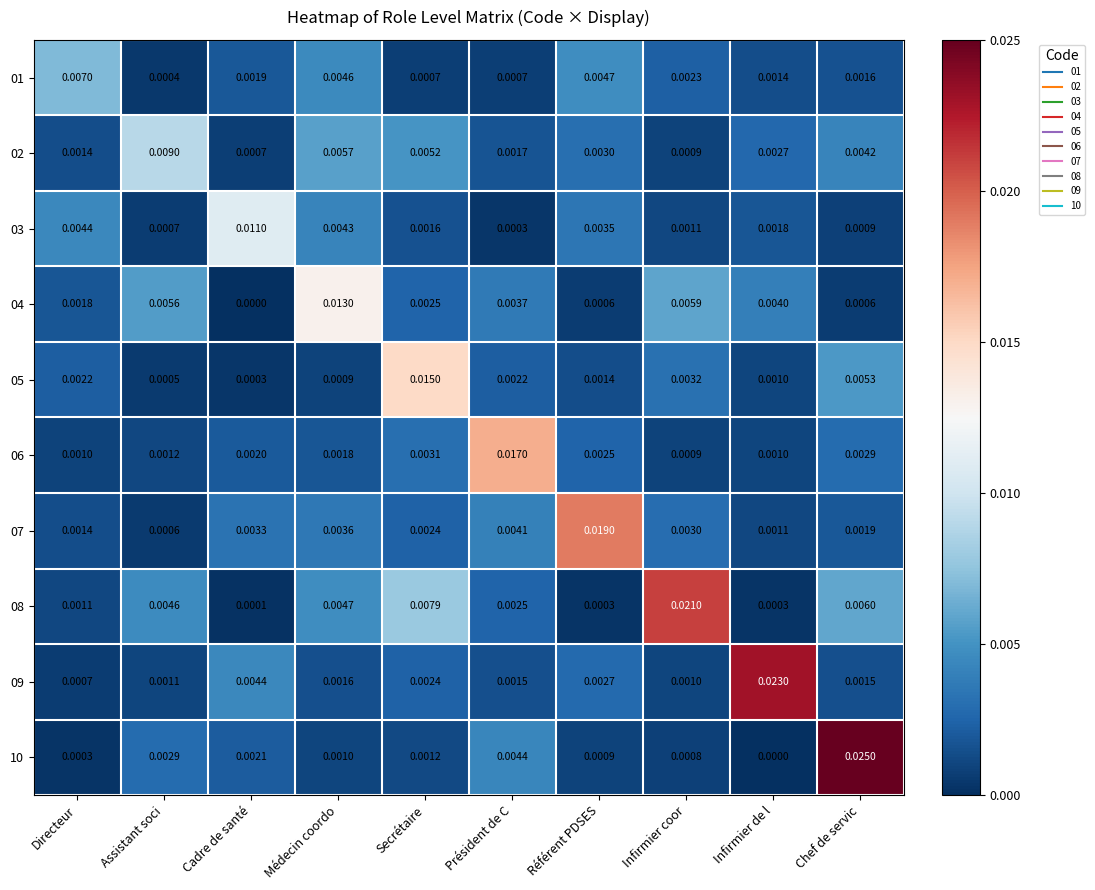

At which category does the chart reach its peak across all series?

Chef de servic